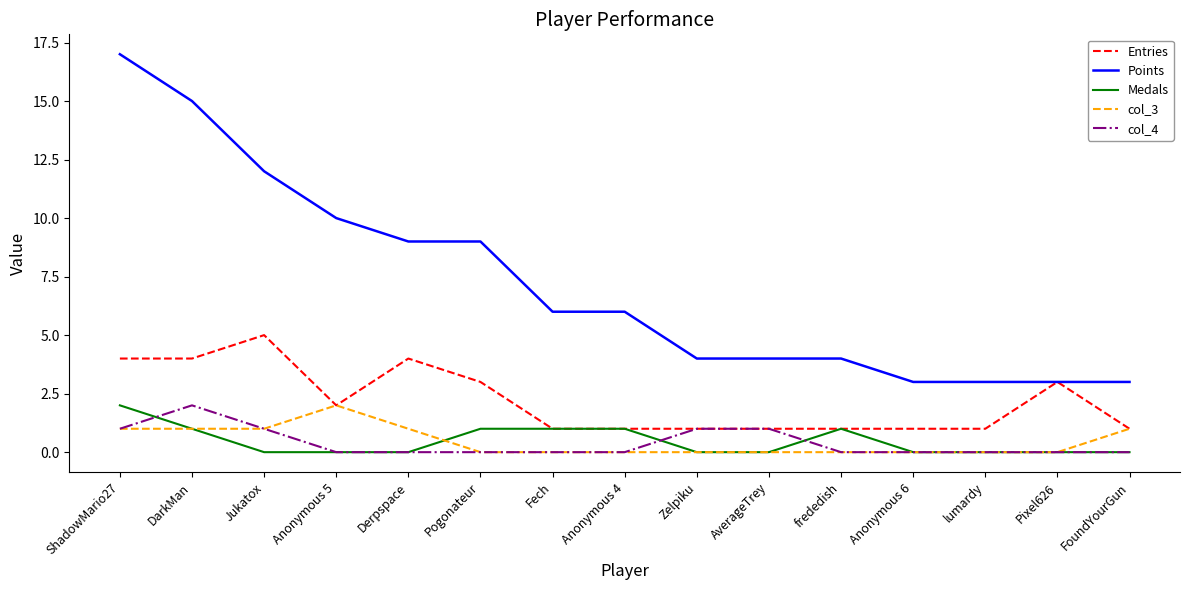

What is the lowest value of the Points series?

3